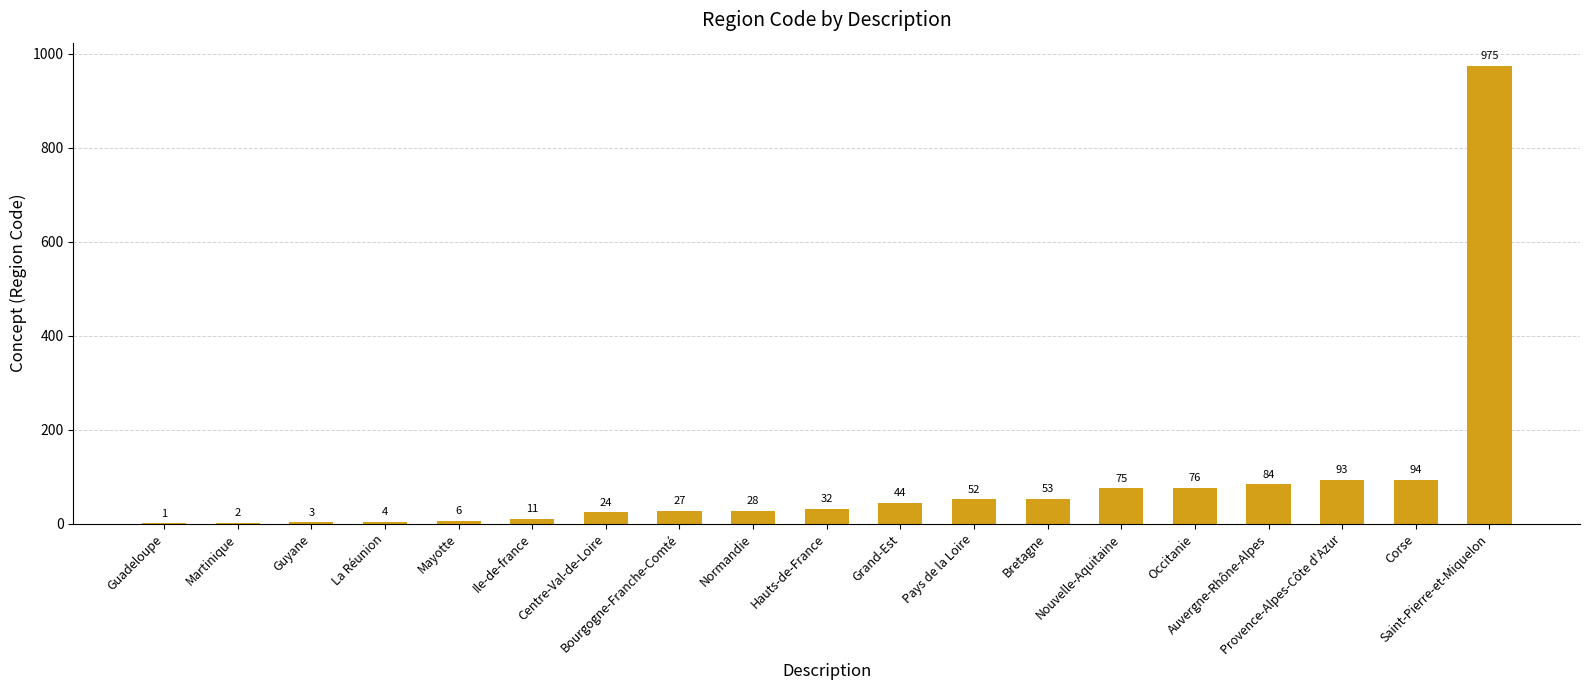

Are the bars horizontal?

No